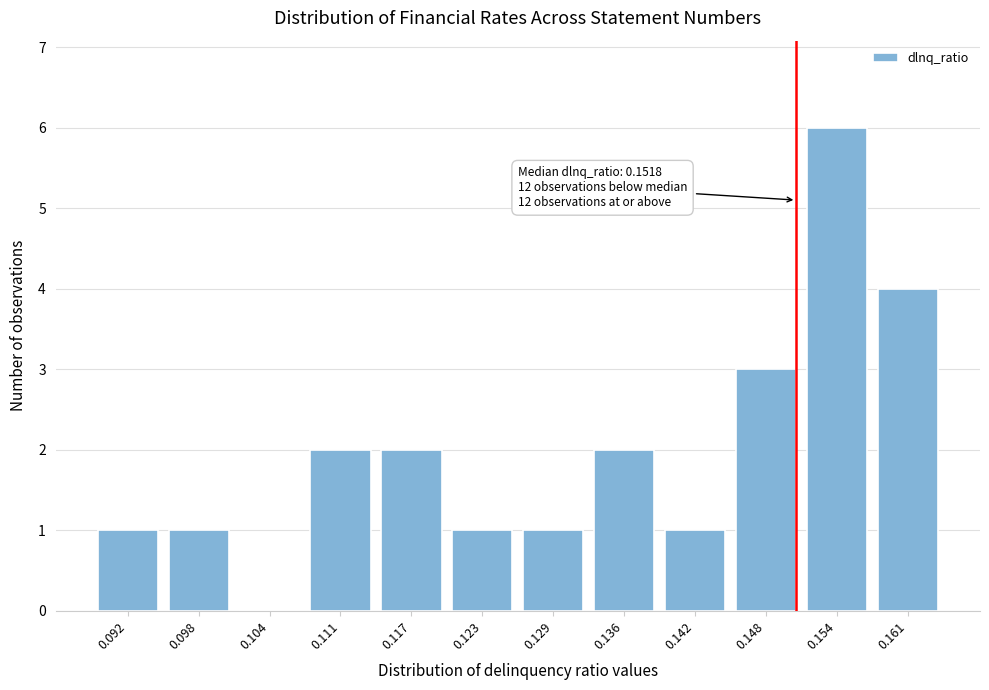

Reading left to right, transcribe all the data shown in this chart.

0.092=1	0.098=1	0.104=0	0.111=2	0.117=2	0.123=1	0.129=1	0.136=2	0.142=1	0.148=3	0.154=6	0.161=4